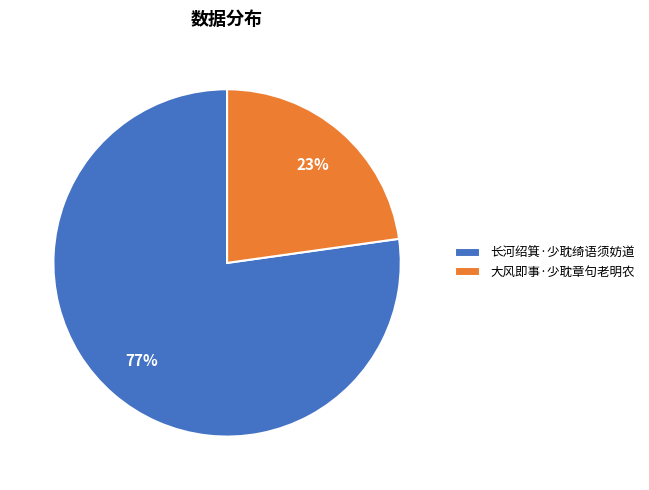

Between 大风即事·少耽章句老明农 and 长河绍箕·少耽绮语须妨道, which is larger?

长河绍箕·少耽绮语须妨道